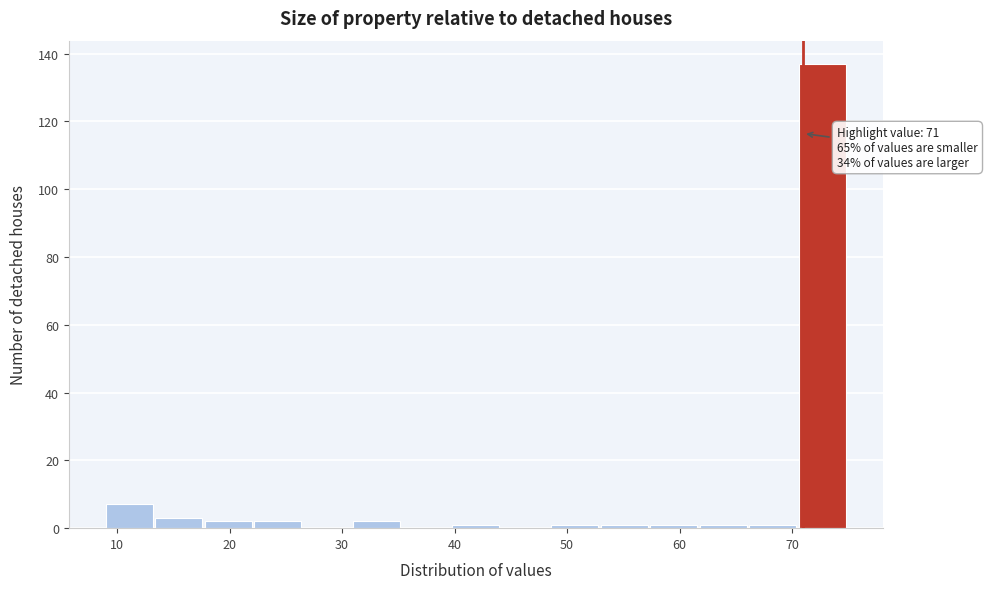

Over which range of the x-axis is the bar tallest?

70.6 to 75.0